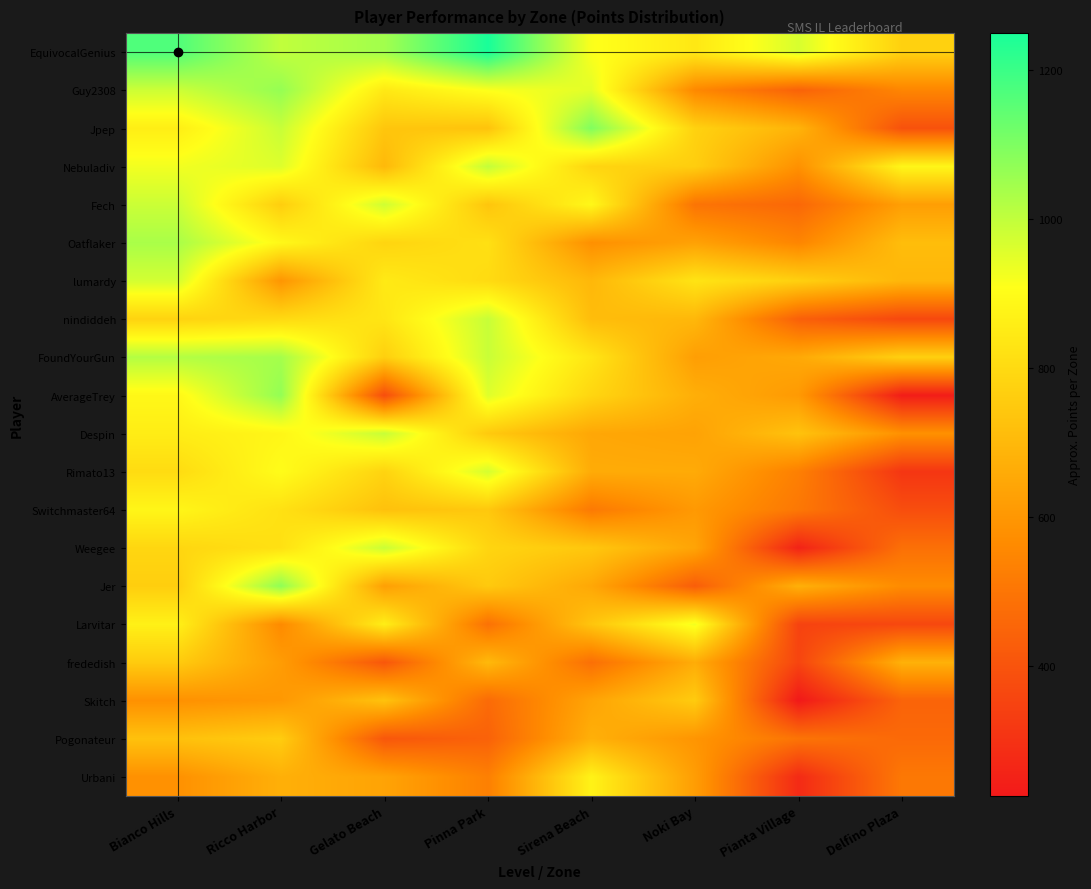

Reading left to right, extract all data points from this chart.

EquivocalGenius: Bianco Hills=1168.6	Ricco Harbor=1000.4	Gelato Beach=1045.4	Pinna Park=1249.6	Sirena Beach=913.1	Noki Bay=840.2	Pianta Village=966.3	Delfino Plaza=771.6
Guy2308: Bianco Hills=982.7	Ricco Harbor=1064.3	Gelato Beach=843.2	Pinna Park=913.1	Sirena Beach=949.0	Noki Bay=555.5	Pianta Village=443.4	Delfino Plaza=547.5
Jpep: Bianco Hills=858.5	Ricco Harbor=990.2	Gelato Beach=739.5	Pinna Park=731.2	Sirena Beach=1095.5	Noki Bay=774.5	Pianta Village=683.7	Delfino Plaza=392.5
Nebuladiv: Bianco Hills=926.3	Ricco Harbor=957.4	Gelato Beach=701.0	Pinna Park=997.2	Sirena Beach=783.5	Noki Bay=762.6	Pianta Village=581.7	Delfino Plaza=882.6
Fech: Bianco Hills=985.3	Ricco Harbor=762.8	Gelato Beach=979.0	Pinna Park=738.4	Sirena Beach=887.0	Noki Bay=495.9	Pianta Village=459.0	Delfino Plaza=621.9
Oatflaker: Bianco Hills=1034.6	Ricco Harbor=888.0	Gelato Beach=783.3	Pinna Park=817.1	Sirena Beach=578.9	Noki Bay=631.1	Pianta Village=546.8	Delfino Plaza=712.9
lumardy: Bianco Hills=972.7	Ricco Harbor=595.3	Gelato Beach=846.9	Pinna Park=802.0	Sirena Beach=696.8	Noki Bay=828.7	Pianta Village=768.7	Delfino Plaza=692.4
nindiddeh: Bianco Hills=778.8	Ricco Harbor=798.0	Gelato Beach=833.7	Pinna Park=990.7	Sirena Beach=712.2	Noki Bay=695.9	Pianta Village=437.1	Delfino Plaza=363.4
FoundYourGun: Bianco Hills=1019.6	Ricco Harbor=1041.3	Gelato Beach=767.2	Pinna Park=988.4	Sirena Beach=832.3	Noki Bay=621.4	Pianta Village=652.7	Delfino Plaza=769.4
AverageTrey: Bianco Hills=887.0	Ricco Harbor=1067.6	Gelato Beach=380.4	Pinna Park=956.1	Sirena Beach=786.4	Noki Bay=669.0	Pianta Village=608.7	Delfino Plaza=237.3
Despin: Bianco Hills=854.4	Ricco Harbor=881.8	Gelato Beach=990.8	Pinna Park=750.5	Sirena Beach=647.8	Noki Bay=634.7	Pianta Village=728.9	Delfino Plaza=581.8
Rimato13: Bianco Hills=803.7	Ricco Harbor=901.3	Gelato Beach=780.0	Pinna Park=969.6	Sirena Beach=660.1	Noki Bay=657.4	Pianta Village=530.0	Delfino Plaza=310.4
Switchmaster64: Bianco Hills=881.0	Ricco Harbor=819.9	Gelato Beach=725.8	Pinna Park=745.6	Sirena Beach=512.7	Noki Bay=606.1	Pianta Village=506.3	Delfino Plaza=381.6
Weegee: Bianco Hills=788.1	Ricco Harbor=818.7	Gelato Beach=986.9	Pinna Park=784.3	Sirena Beach=742.6	Noki Bay=638.6	Pianta Village=253.7	Delfino Plaza=483.4
Jer: Bianco Hills=763.5	Ricco Harbor=1073.7	Gelato Beach=625.0	Pinna Park=749.4	Sirena Beach=648.7	Noki Bay=428.3	Pianta Village=674.4	Delfino Plaza=565.5
Larvitar: Bianco Hills=866.4	Ricco Harbor=561.5	Gelato Beach=858.5	Pinna Park=487.6	Sirena Beach=736.1	Noki Bay=926.8	Pianta Village=349.9	Delfino Plaza=363.7
frededish: Bianco Hills=754.9	Ricco Harbor=615.1	Gelato Beach=408.7	Pinna Park=700.9	Sirena Beach=481.9	Noki Bay=663.0	Pianta Village=355.4	Delfino Plaza=676.5
Skitch: Bianco Hills=581.4	Ricco Harbor=604.0	Gelato Beach=727.7	Pinna Park=467.6	Sirena Beach=639.8	Noki Bay=755.2	Pianta Village=224.8	Delfino Plaza=447.0
Pogonateur: Bianco Hills=725.5	Ricco Harbor=758.1	Gelato Beach=409.5	Pinna Park=442.7	Sirena Beach=673.3	Noki Bay=593.8	Pianta Village=495.3	Delfino Plaza=463.9
Urbani: Bianco Hills=581.4	Ricco Harbor=672.7	Gelato Beach=636.2	Pinna Park=530.7	Sirena Beach=872.1	Noki Bay=617.8	Pianta Village=276.9	Delfino Plaza=508.5